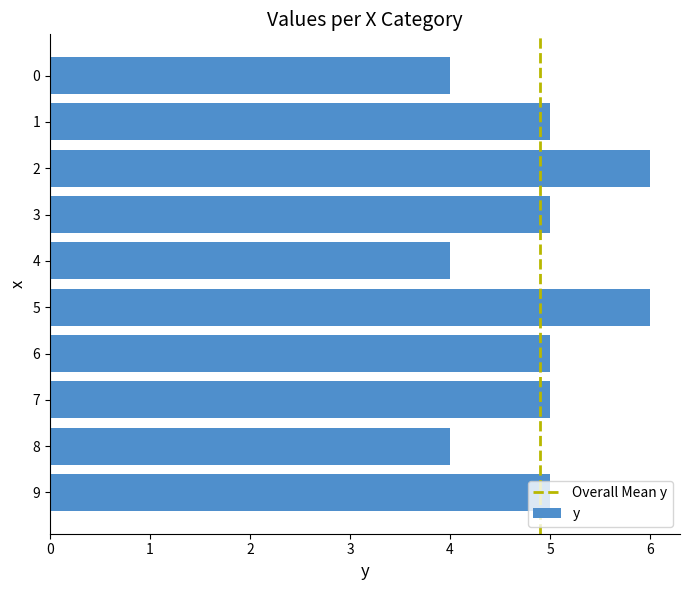

How many categories are shown in the chart?

10